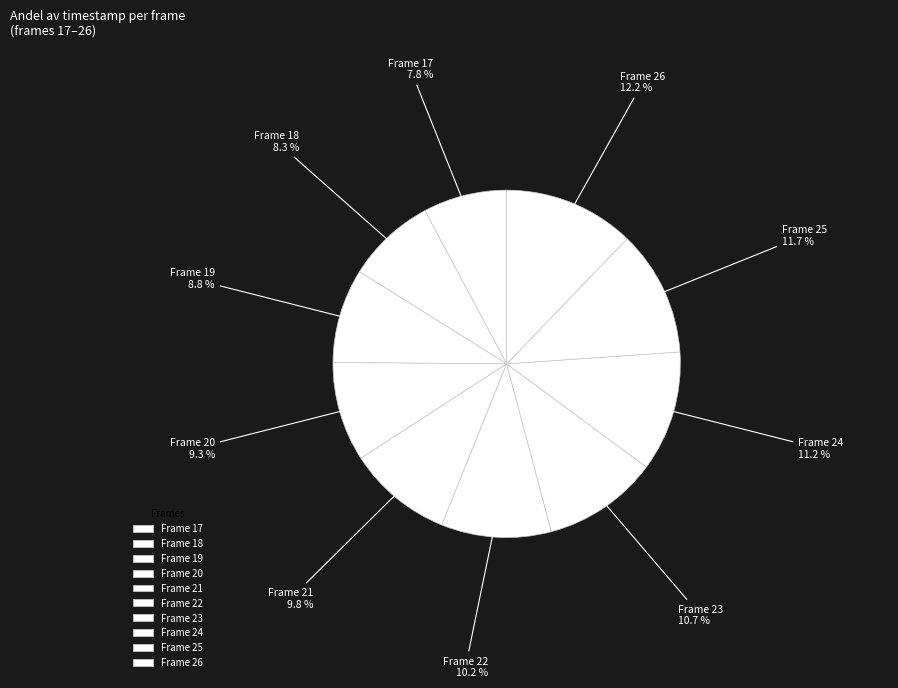

How many segments does this pie chart have?

10